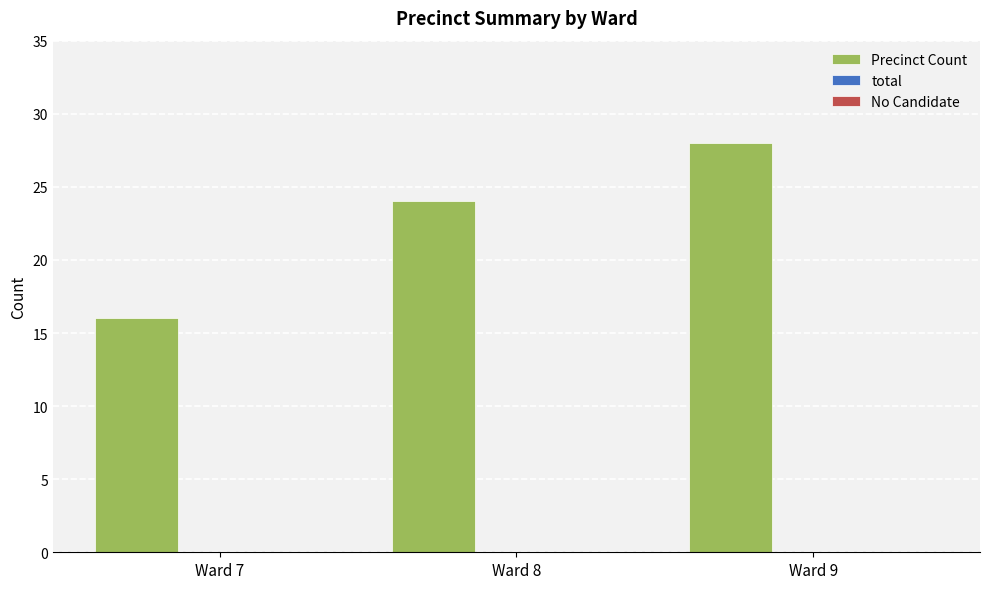

Reading left to right, what are all the values shown in this chart?

16	24	28